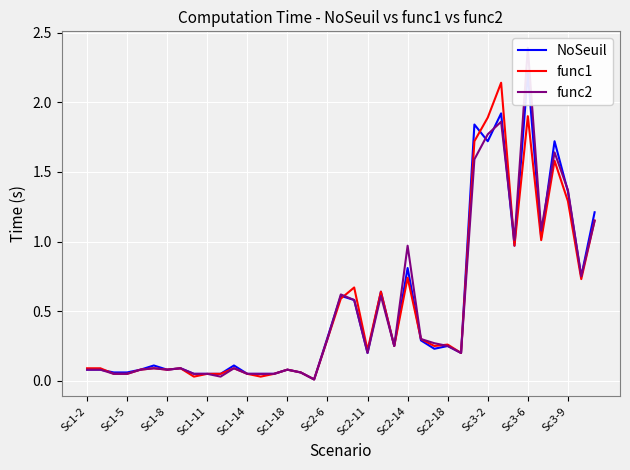

What is the greatest value displayed?

2.4